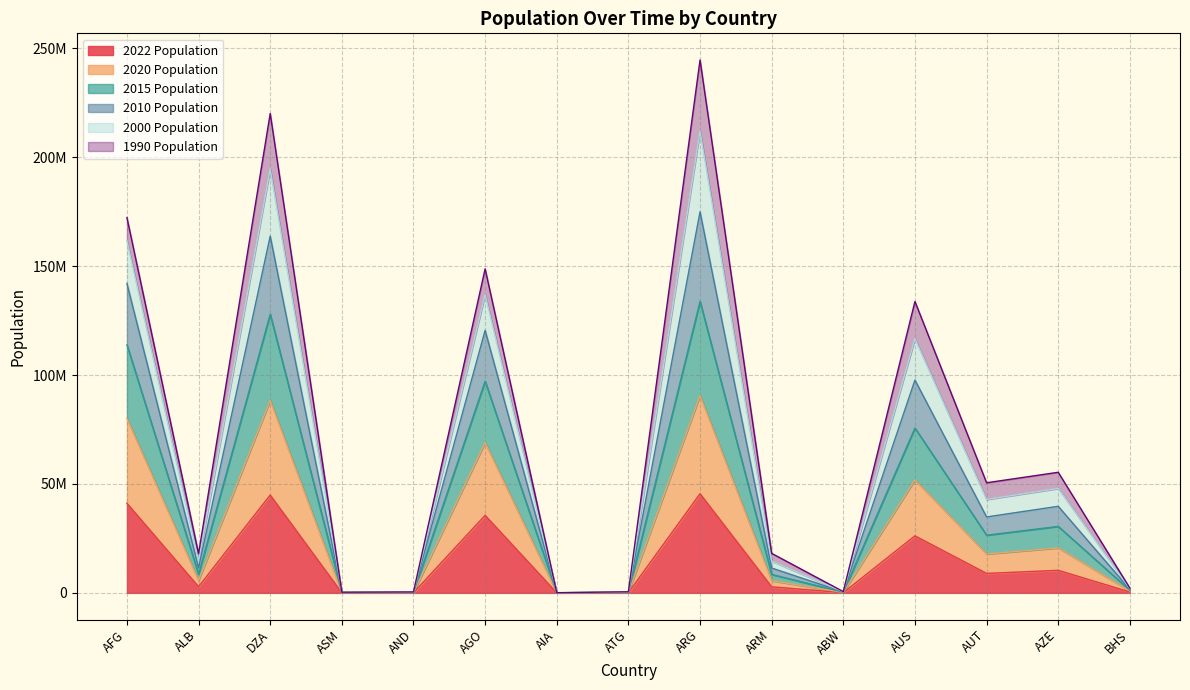

Does the chart have visible grid lines?

Yes